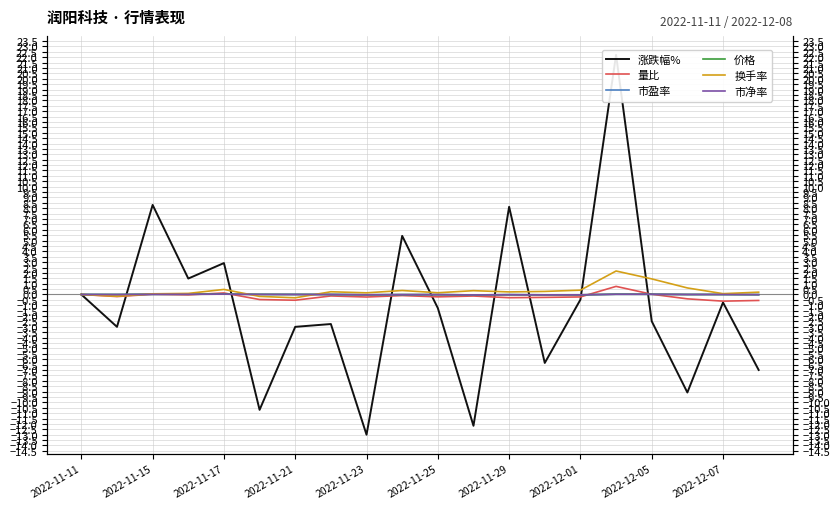

True or false: 量比 and 市净率 intersect in this chart.

True